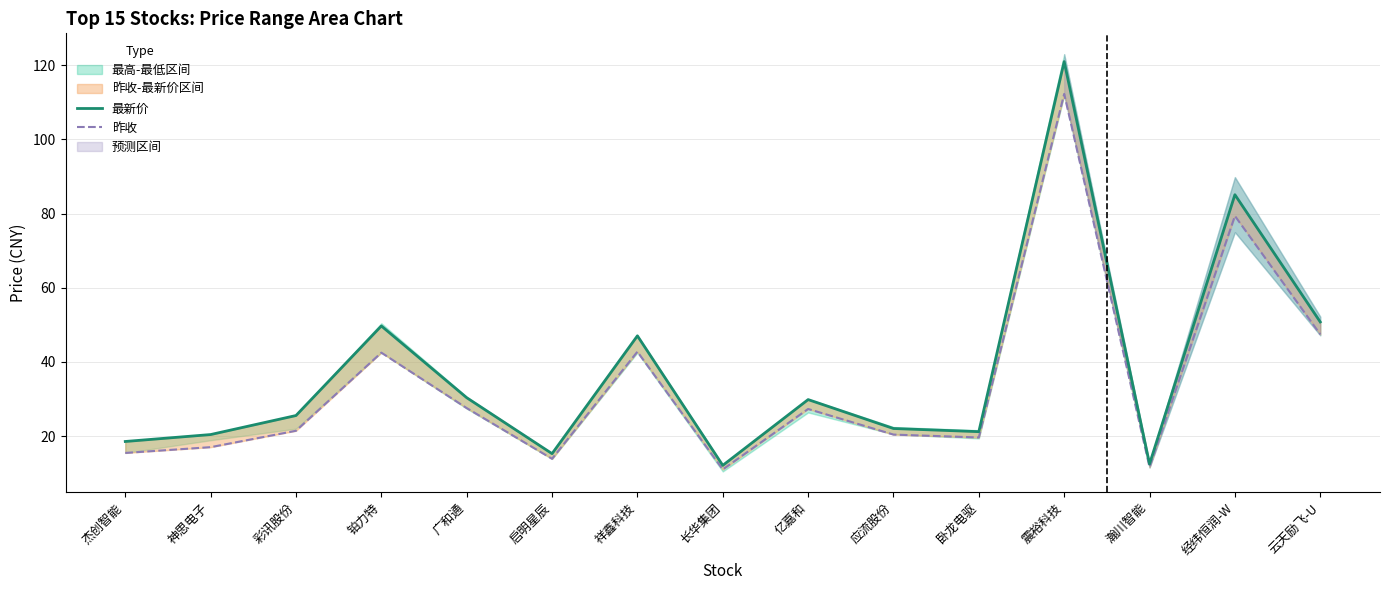

What is the average value of the 最新价 series?

37.4